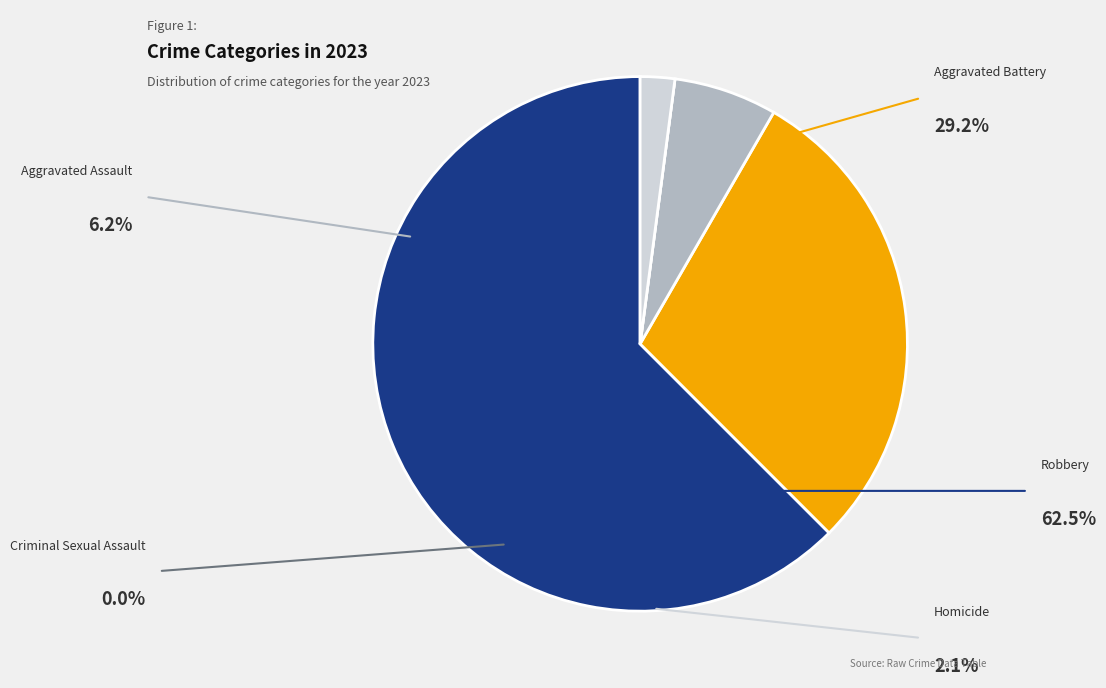

To the nearest percent, what is the combined percentage of Robbery and Aggravated Assault?

69%